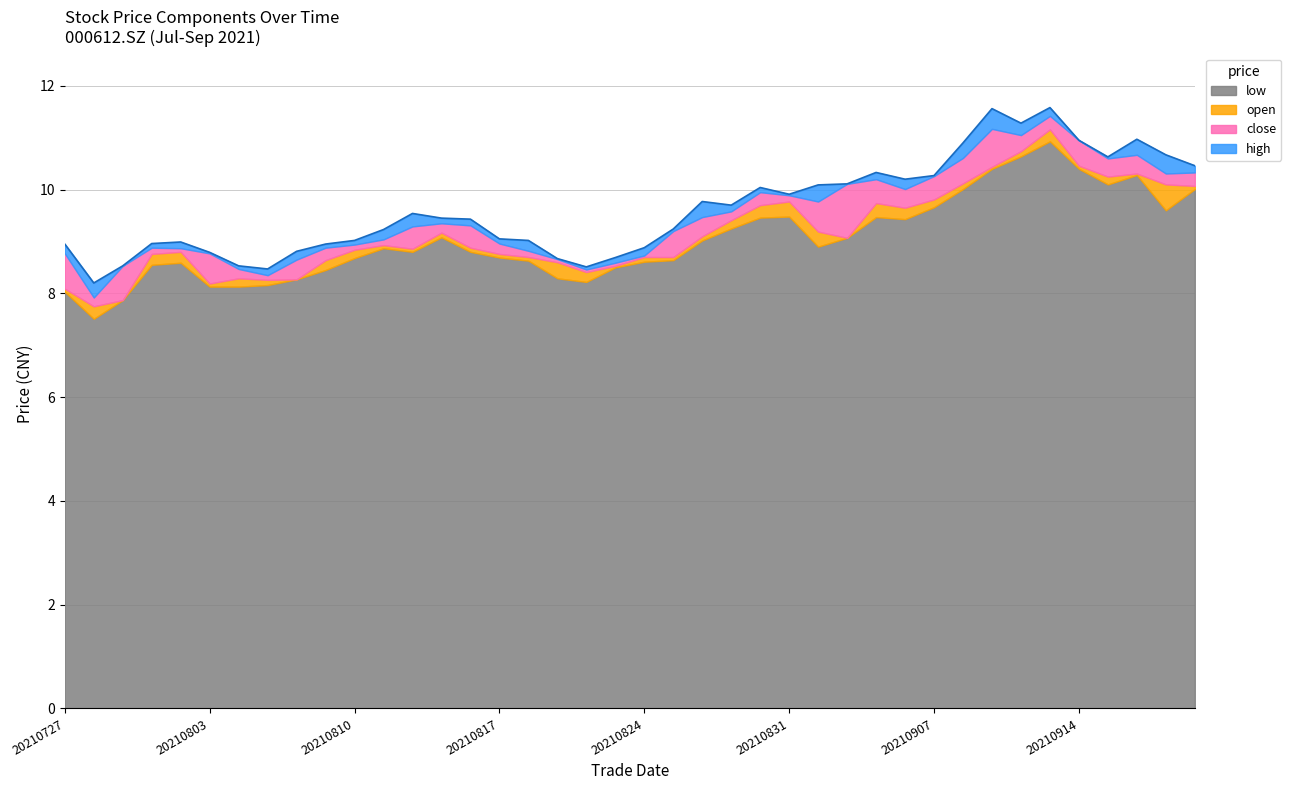

What is the sum of the close values at 20210811 and 20210810?

17.9